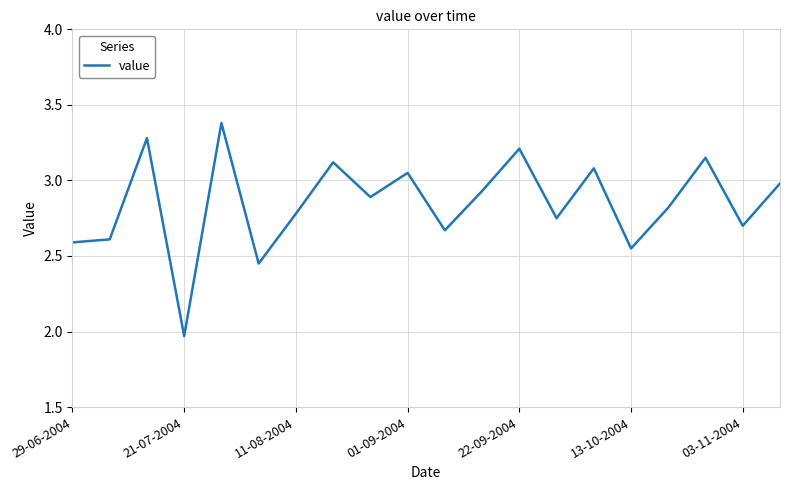

What is the difference between the maximum and minimum values?

1.4